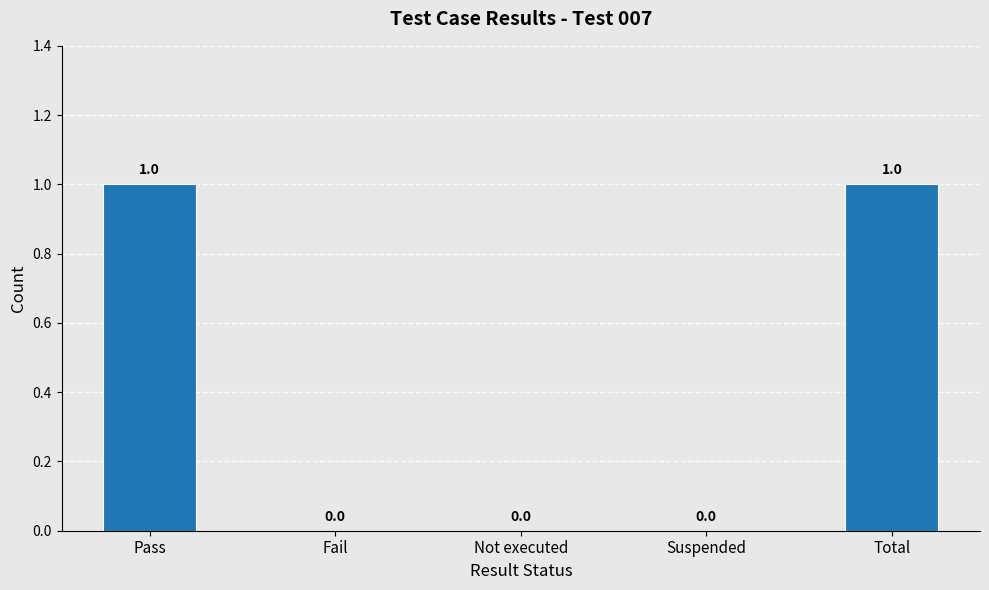

What is the ratio of the value at Pass to the value at Total?

1.0